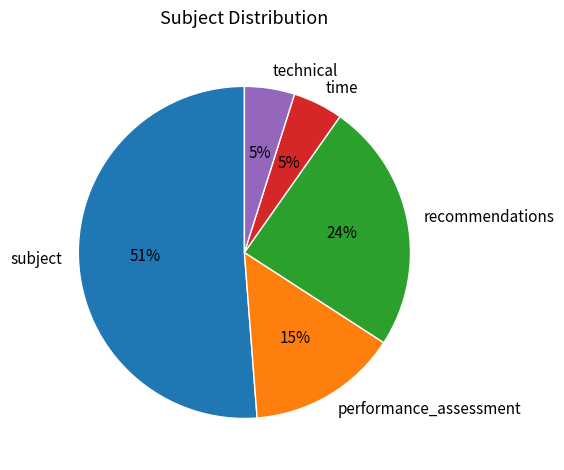

Is there a majority slice in this chart?

Yes